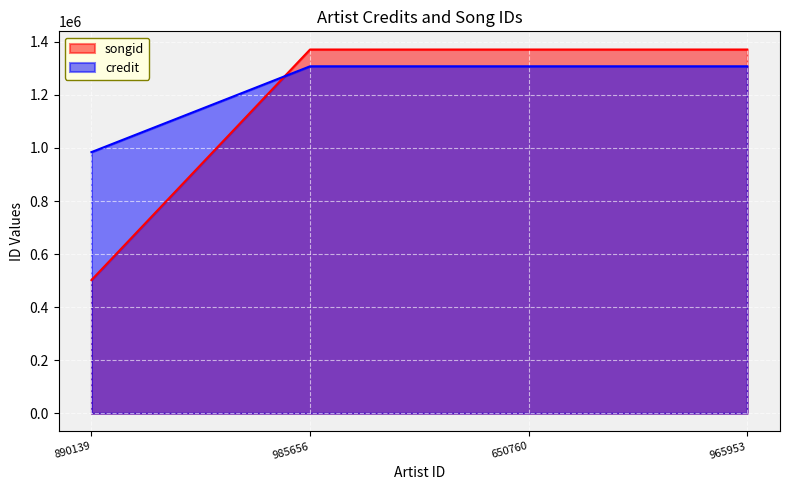

What is the label of the 1st point from the left?

890139